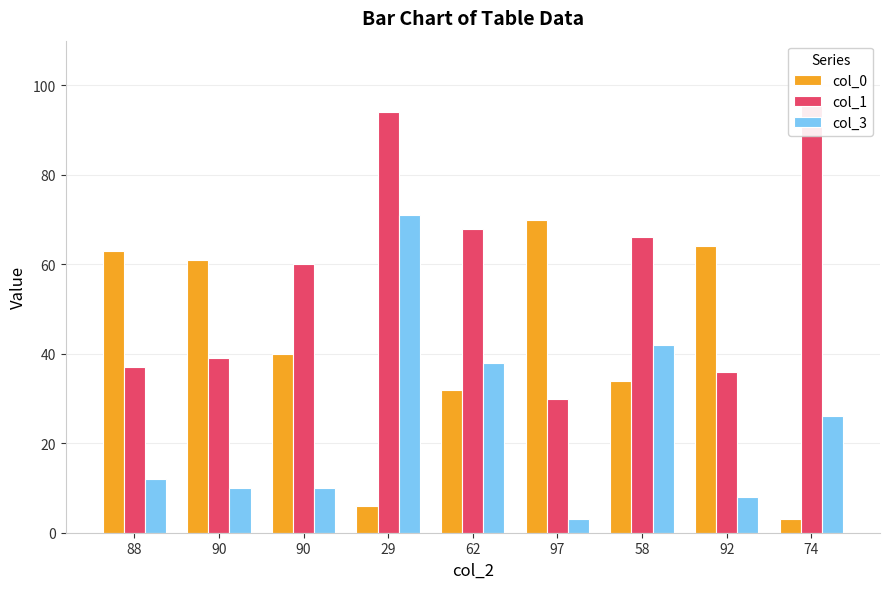

Read the col_0 value at 88.

63